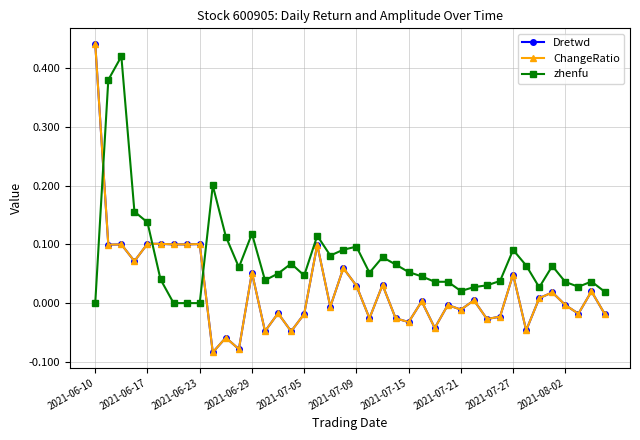

Does the chart have visible grid lines?

Yes